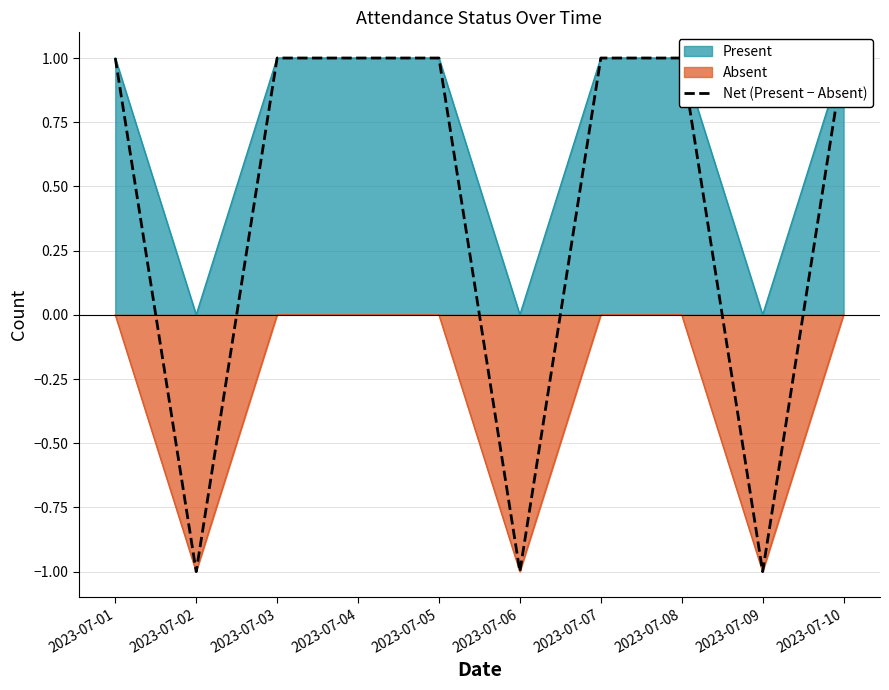

What is the difference between the maximum and minimum values?

2